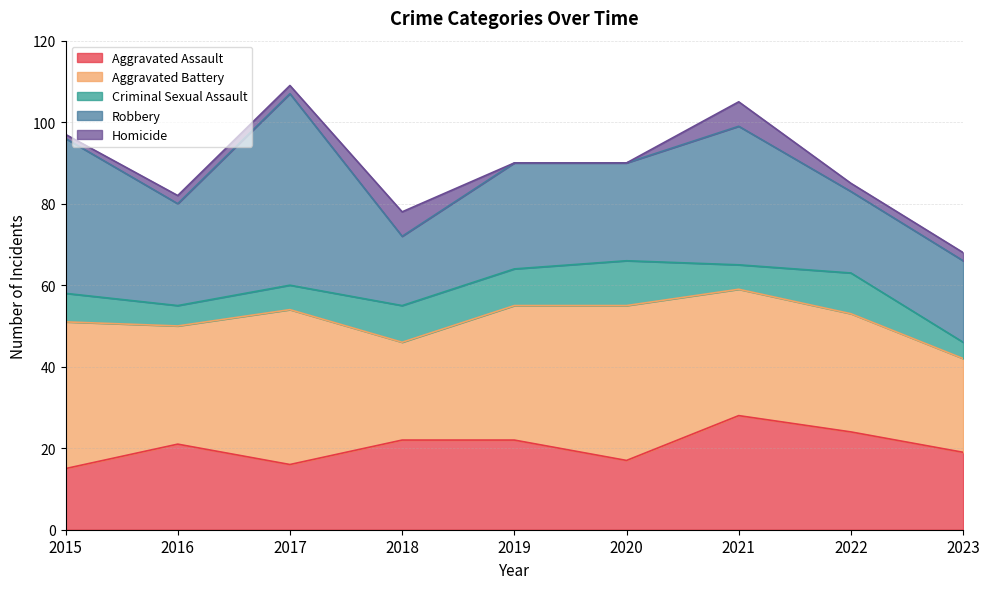

Rank the series at 2023 from highest to lowest value.

Aggravated Battery, Robbery, Aggravated Assault, Criminal Sexual Assault, Homicide